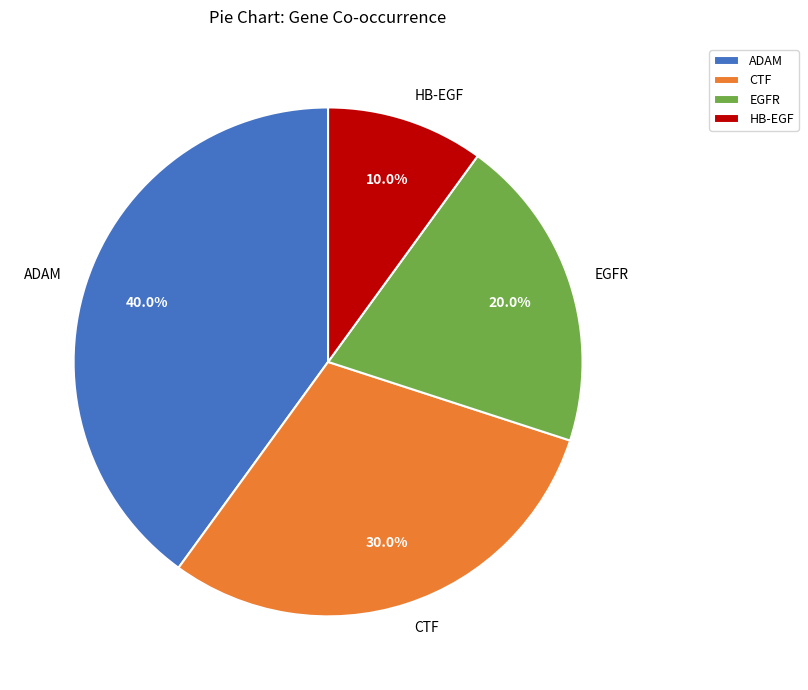

Does ADAM account for over 50% of the chart?

No